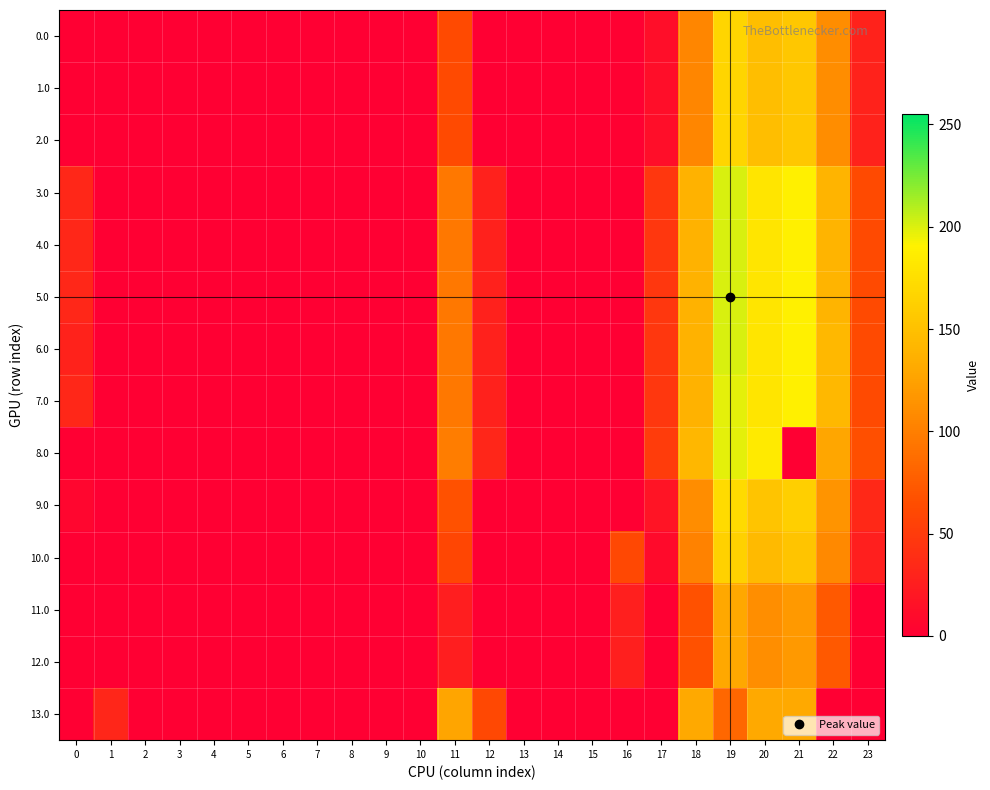

At which category is the sum across all series the highest?

19